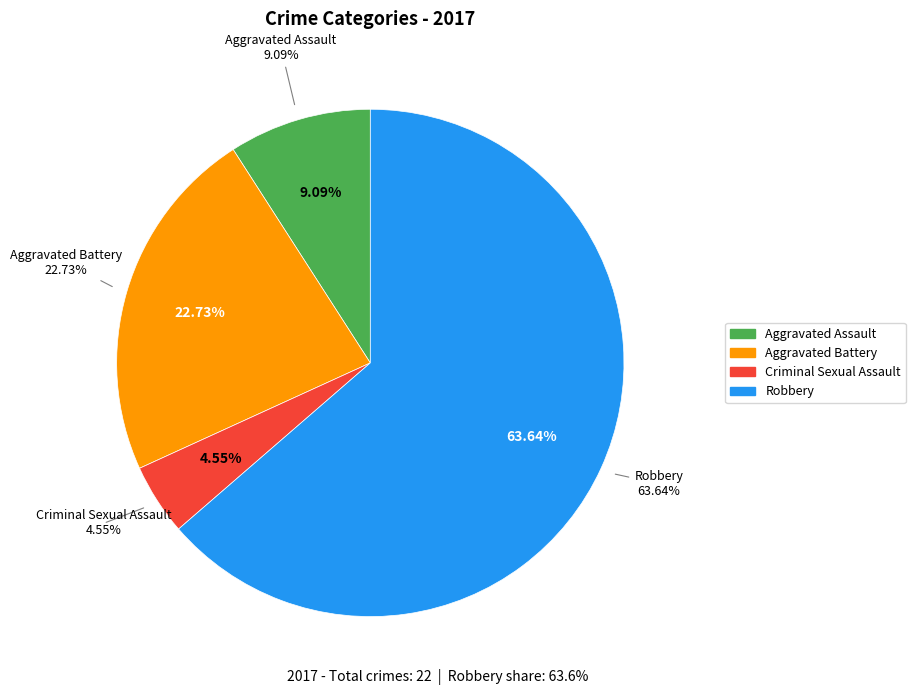

Which category has the biggest portion of the pie?

Robbery